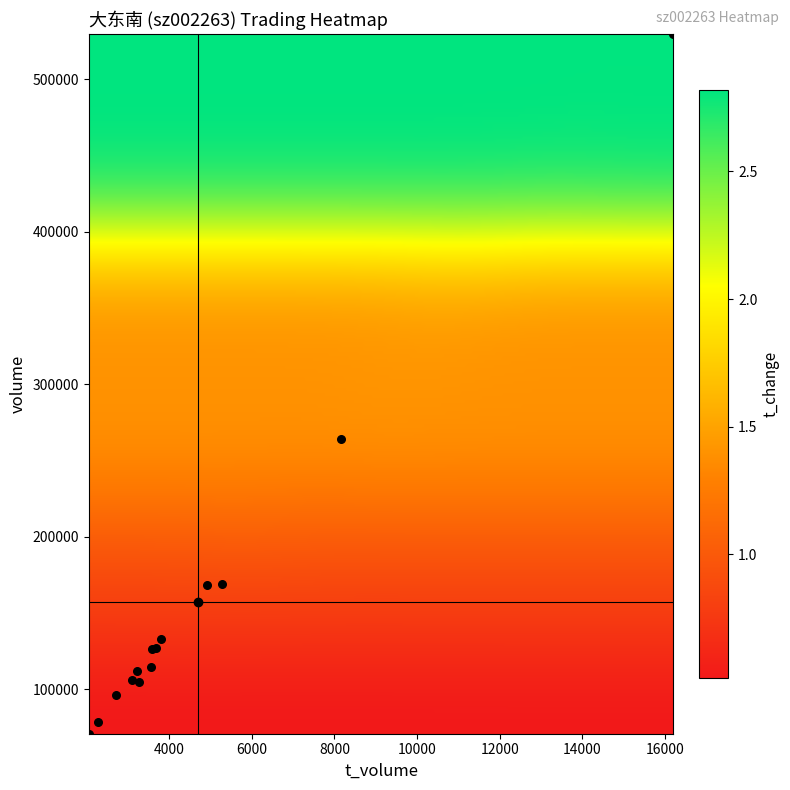

What Y value in the scatter plot is closest to 300319?

263872